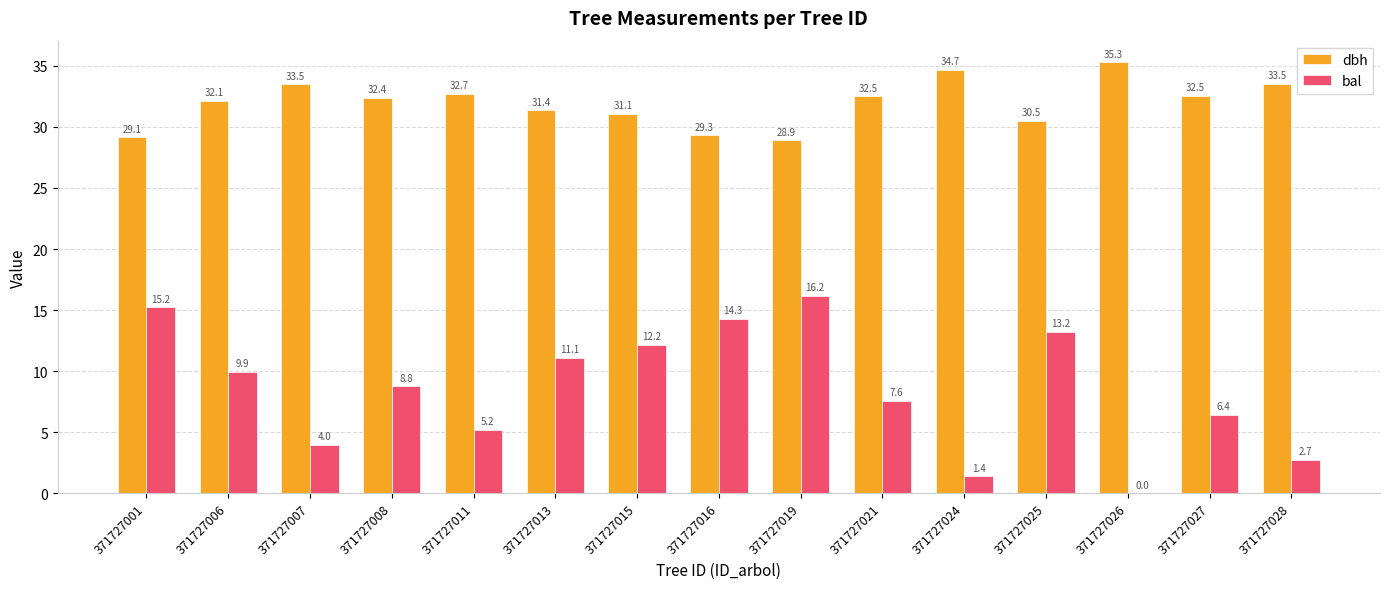

What is the sum of the dbh values at 371727019 and 371727008?

61.3